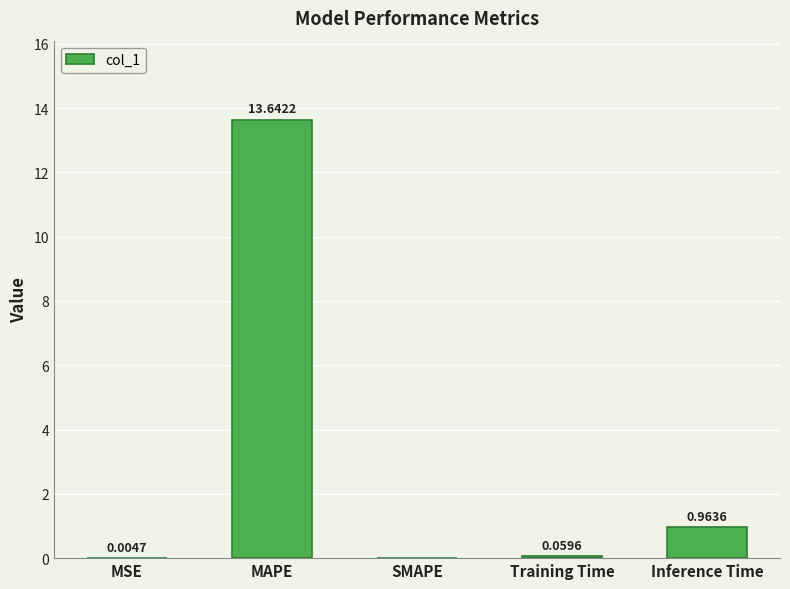

Are the bars grouped side by side (vs. stacked)?

No